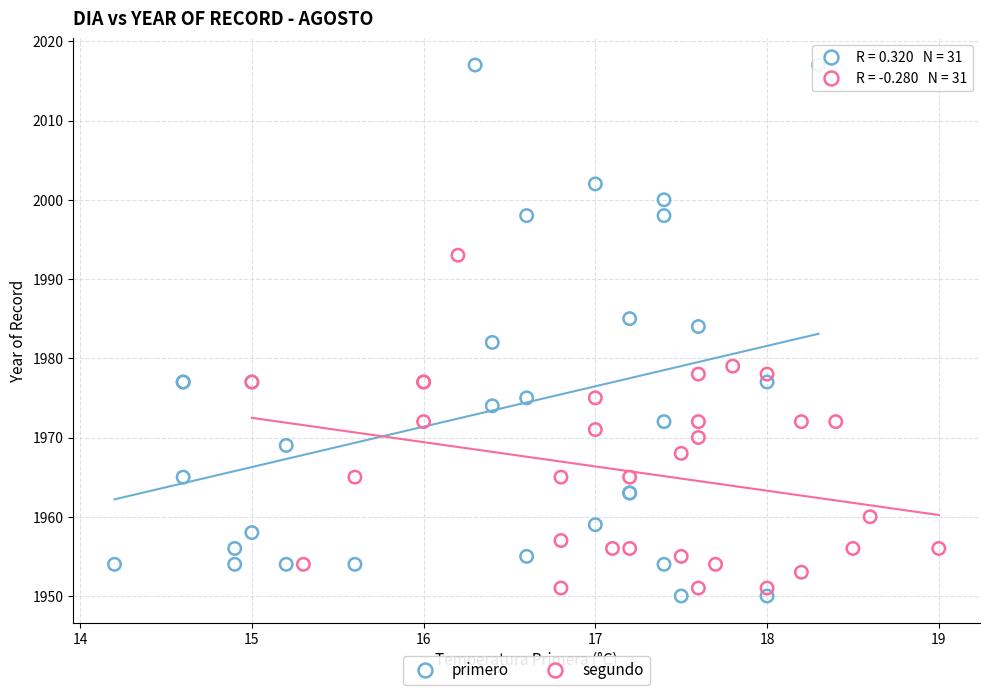

Which series contains the highest Y value?

primero